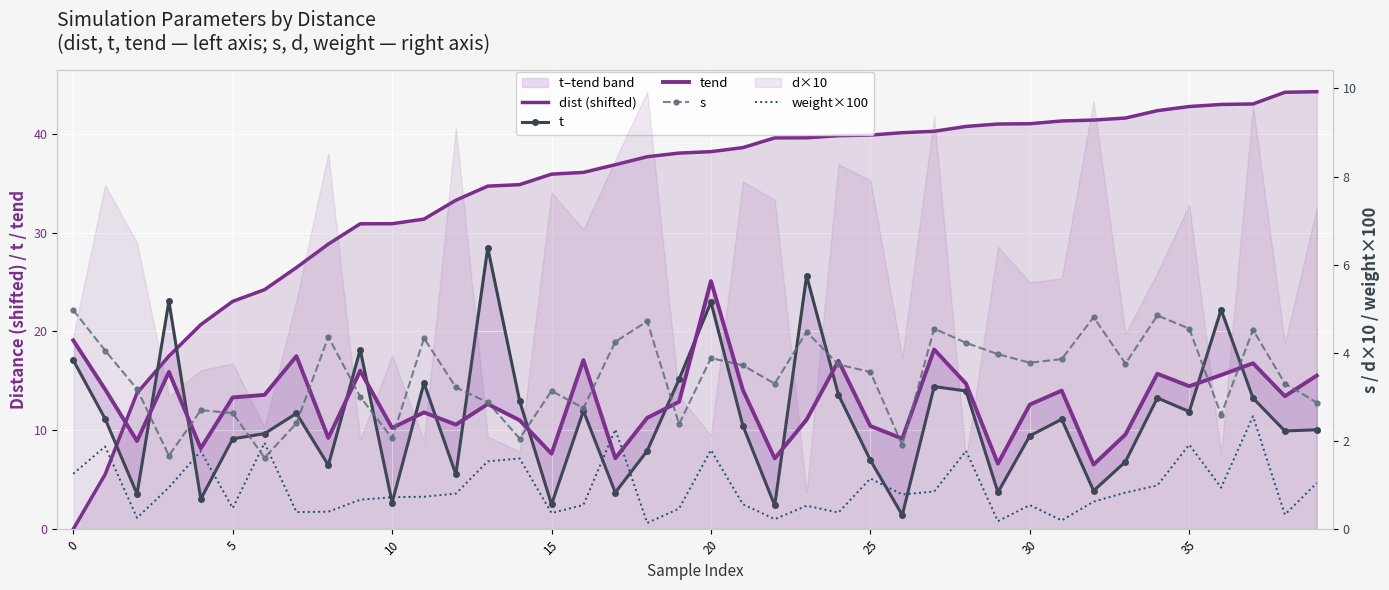

List the series in order of their peak value, lowest first.

weight×100, s, tend, t, dist (shifted)